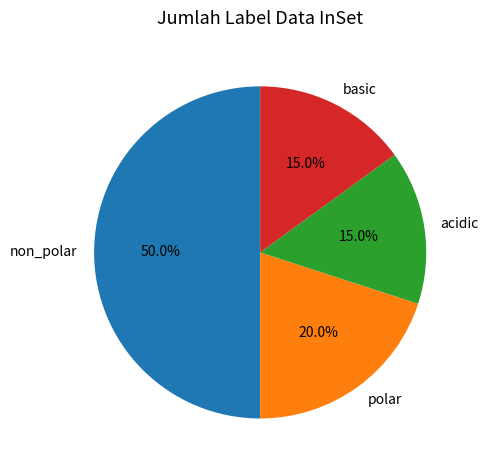

To the nearest percent, what is the difference between the largest and smallest slice percentages?

35%